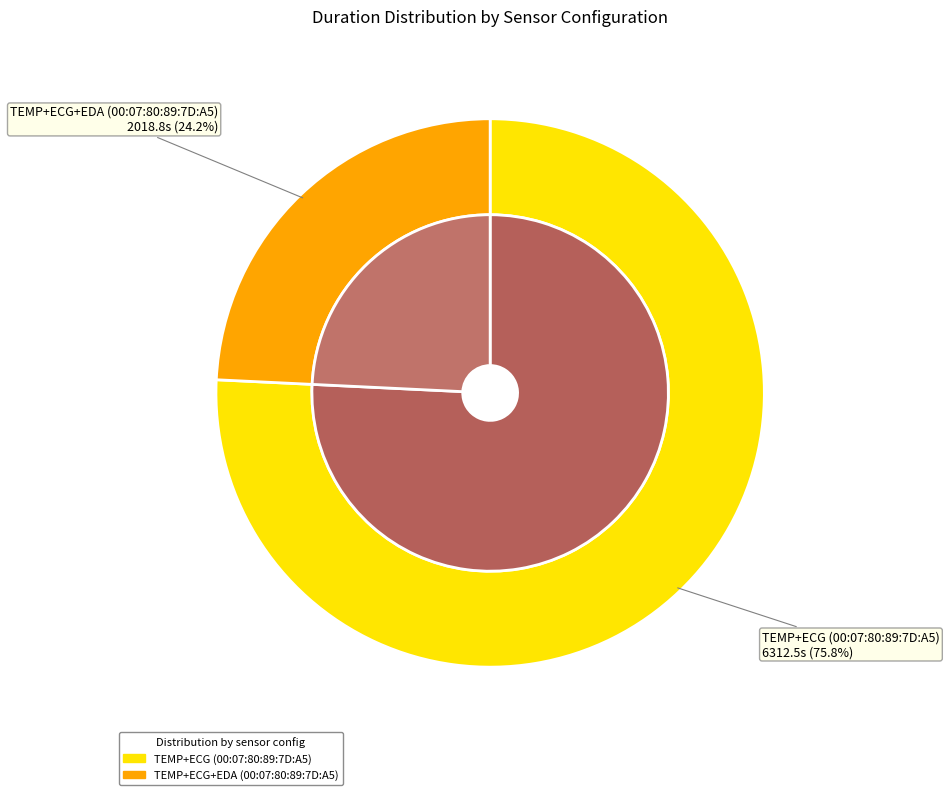

What is the largest slice in the pie chart?

TEMP+ECG (00:07:80:89:7D:A5)